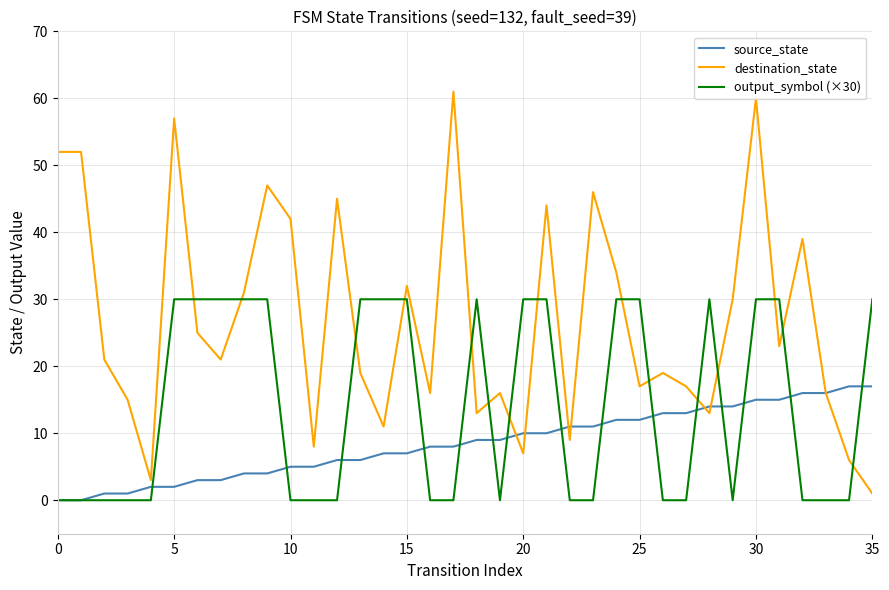

List the series in order of their peak value, lowest first.

source_state, output_symbol (×30), destination_state